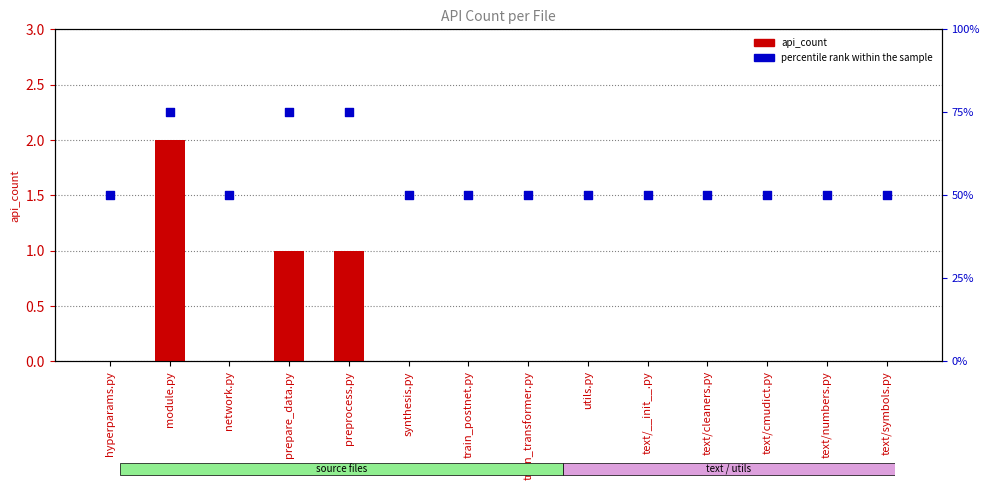

Which series has the largest Y range (max minus min)?

percentile rank within the sample